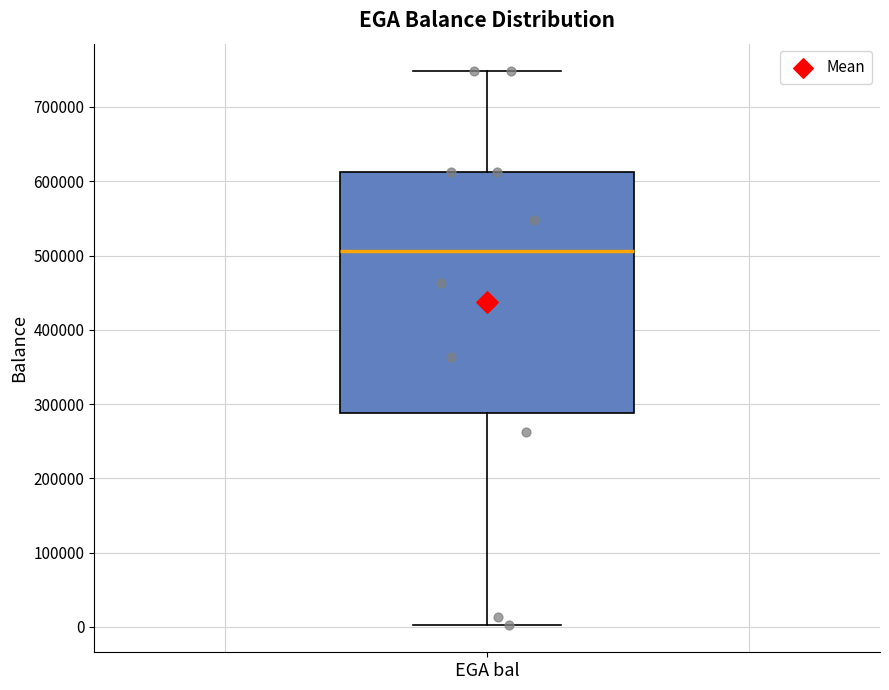

Transcribe this box plot: give where the median line is, the range the box spans, and where the two whiskers end, as read against the y-axis. The values are not printed on the chart, so give them approximately, as read against the axis.

median 510000, box 290000 to 610000, whiskers 0 to 750000